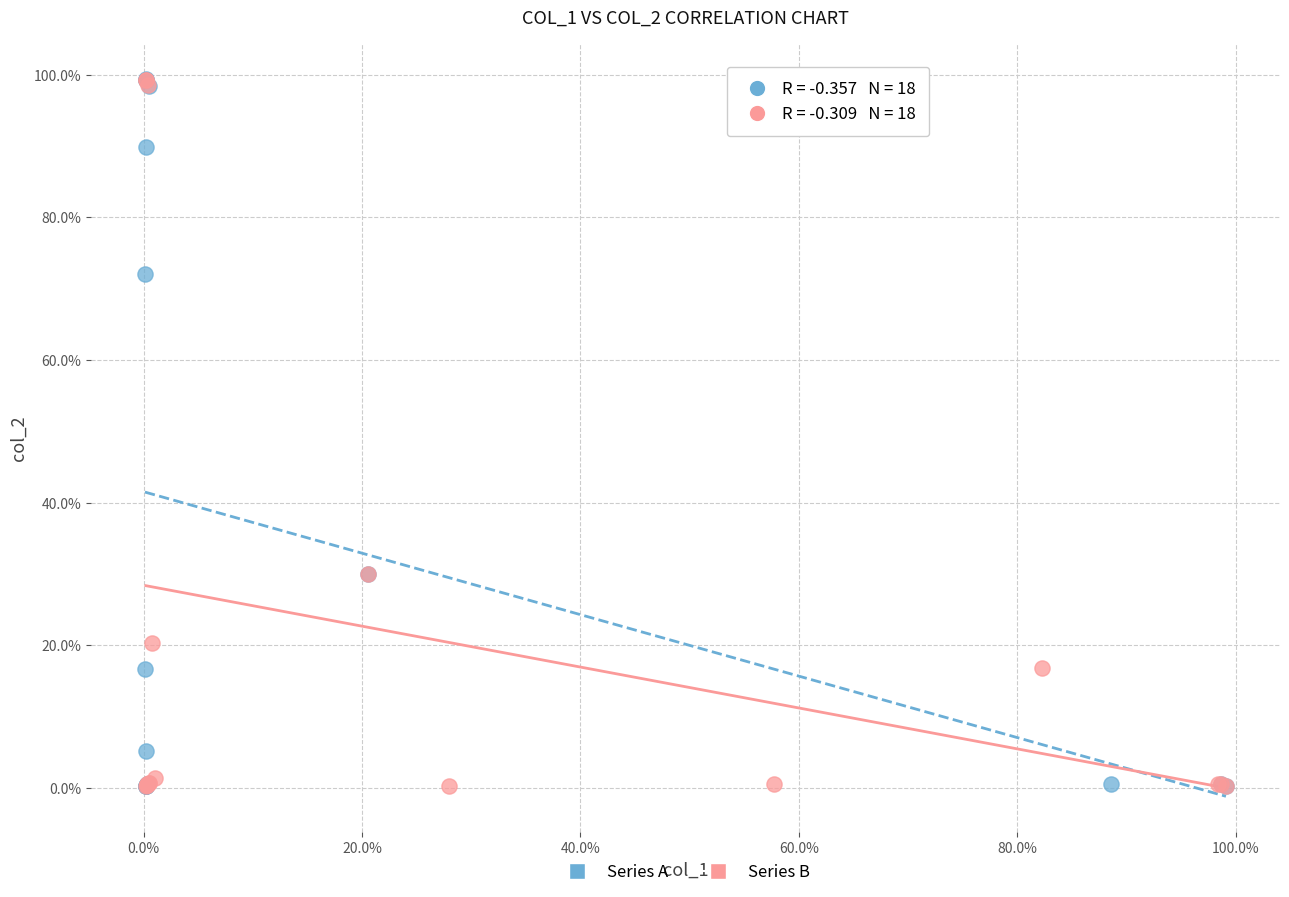

What are all the series names shown in the legend?

Series A, Series B